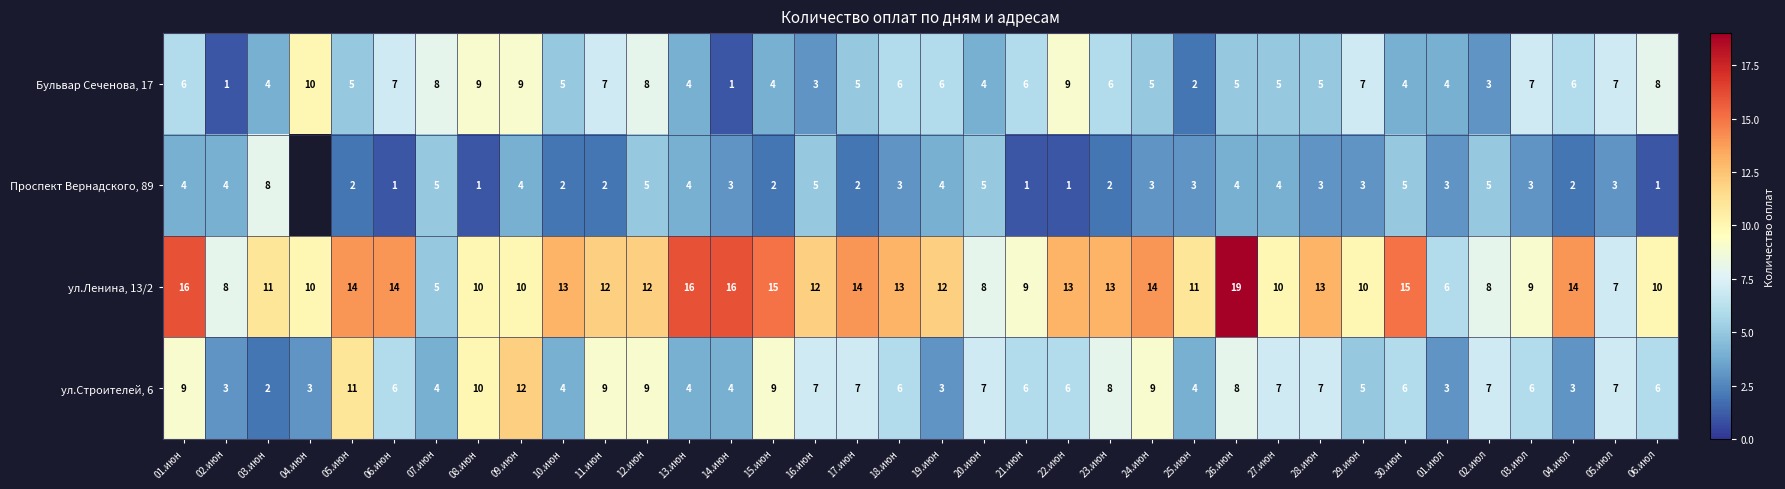

Between 01.июл and 13.июн, which is larger?

01.июл